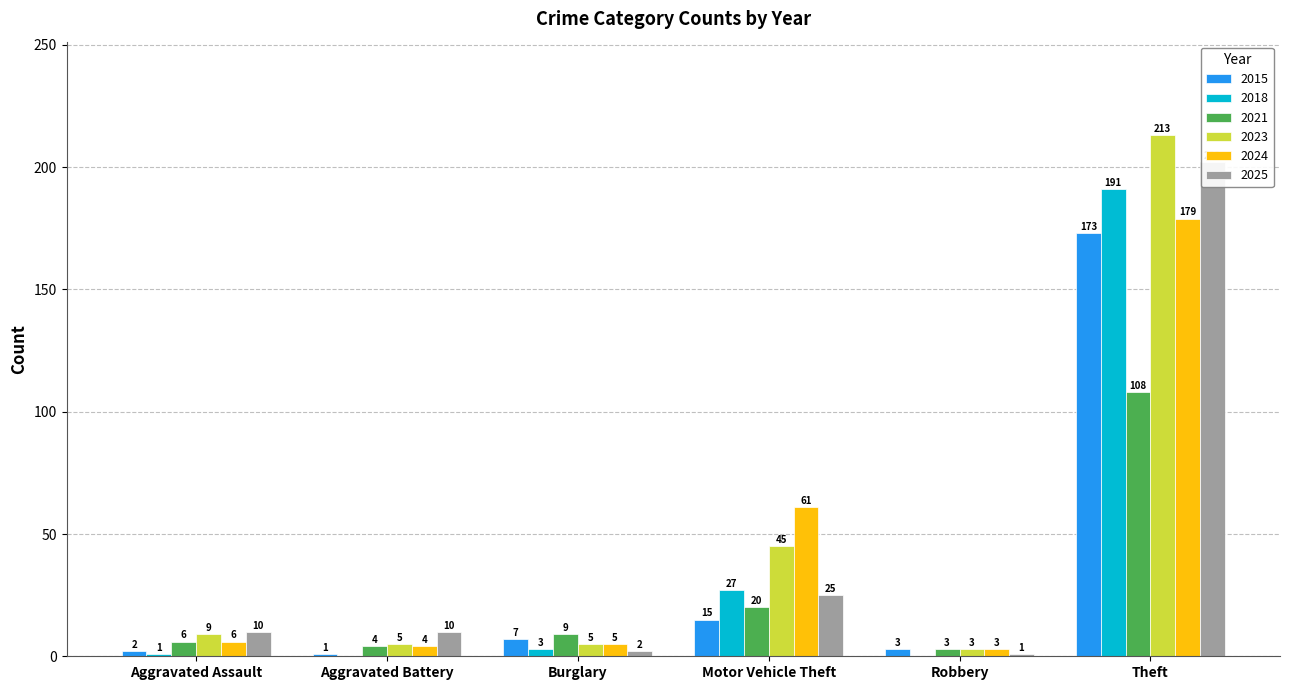

What is the greatest value displayed?

213